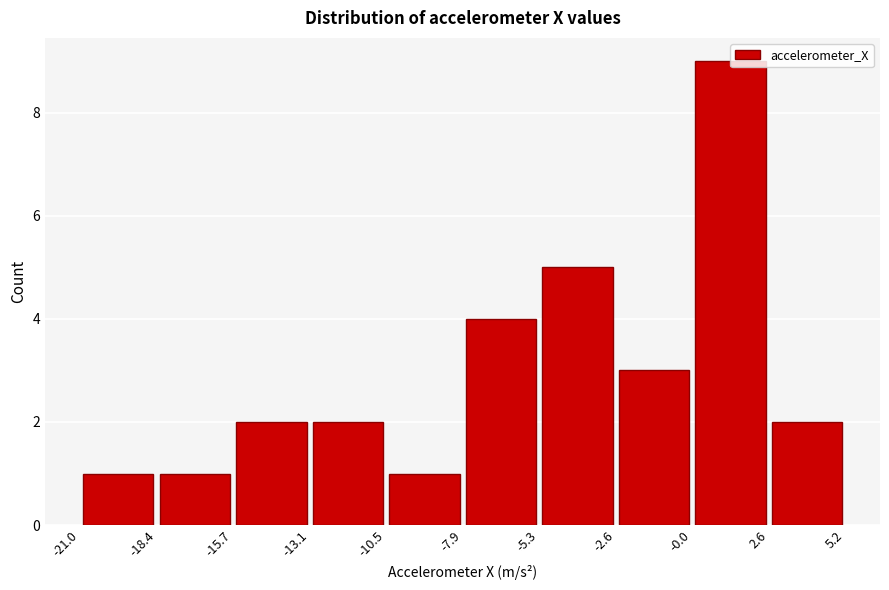

Reading left to right, transcribe this chart: for each bar, give the range it covers on the x-axis and its height. The values are not printed on the chart, so give them approximately, as read against the axis.

-21.0 to -18.4: 1
-18.4 to -15.7: 1
-15.7 to -13.1: 2
-13.1 to -10.5: 2
-10.5 to -7.9: 1
-7.9 to -5.3: 4
-5.3 to -2.6: 5
-2.6 to -0.0: 3
-0.0 to 2.6: 9
2.6 to 5.2: 2